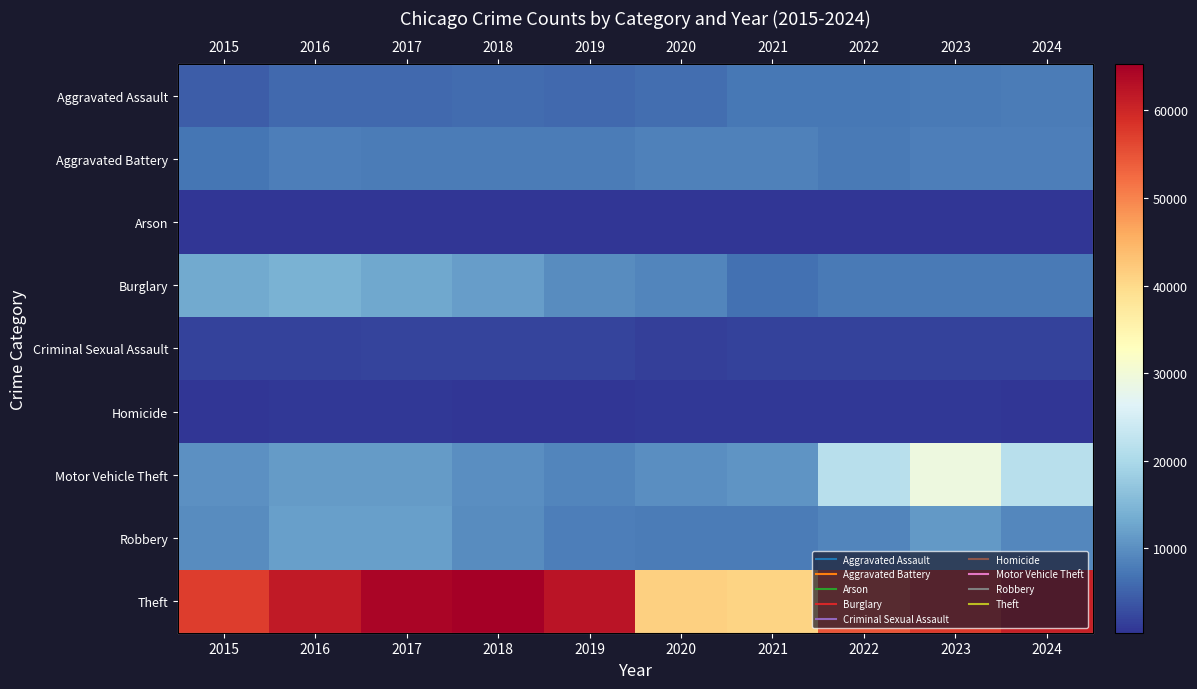

At which label is Homicide closest to 650?

2017